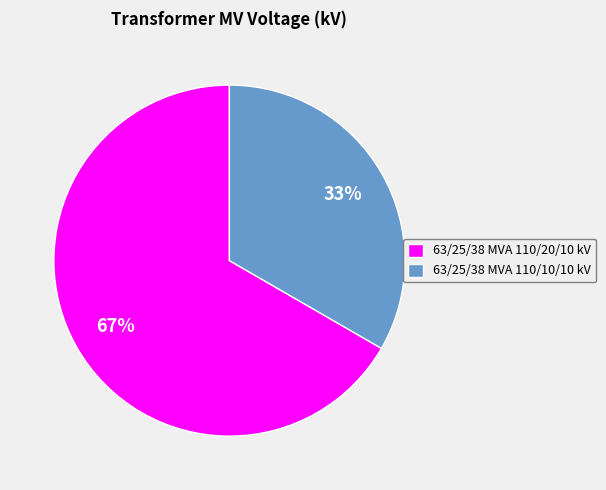

Is there a majority slice in this chart?

Yes